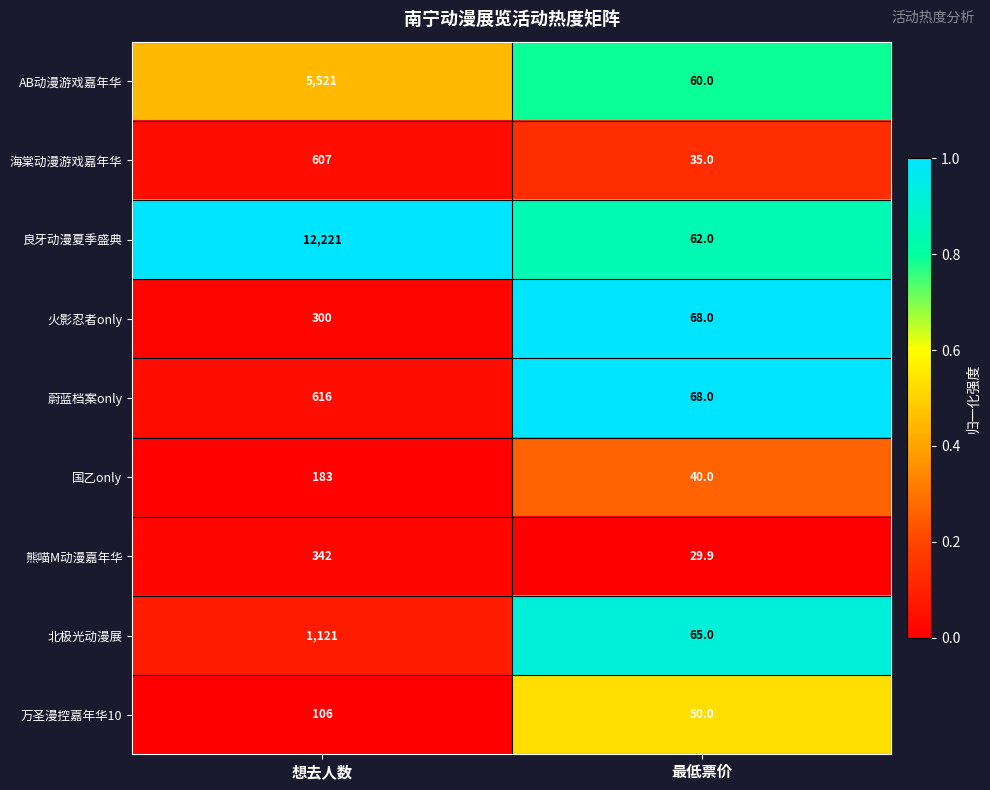

List the series in order of their peak value, highest first.

良牙动漫夏季盛典, AB动漫游戏嘉年华, 北极光动漫展, 蔚蓝档案only, 海棠动漫游戏嘉年华, 熊喵M动漫嘉年华, 火影忍者only, 国乙only, 万圣漫控嘉年华10